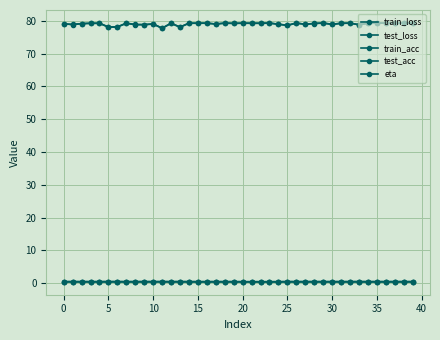

Reading left to right, transcribe all the data shown in this chart.

train_loss: 0.5	0.5	0.5	0.5	0.5	0.5	0.5	0.5	0.5	0.5	0.5	0.5	0.5	0.5	0.5	0.5	0.5	0.5	0.5	0.5	0.5	0.5	0.5	0.5	0.5	0.5	0.5	0.5	0.5	0.5	0.5	0.5	0.5	0.5	0.5	0.5	0.5	0.5	0.5	0.5
test_loss: 0.5	0.5	0.5	0.5	0.5	0.5	0.5	0.5	0.5	0.5	0.5	0.5	0.5	0.5	0.5	0.5	0.5	0.5	0.5	0.5	0.5	0.5	0.5	0.4	0.5	0.5	0.5	0.5	0.5	0.4	0.5	0.5	0.5	0.5	0.5	0.4	0.4	0.5	0.4	0.4
train_acc: 79.1	78.8	79.1	79.2	79.2	78.0	78.1	79.2	78.8	78.8	79.0	77.7	79.2	78.0	79.2	79.2	79.3	79.0	79.3	79.2	79.2	79.2	79.2	79.3	78.9	78.6	79.3	78.9	79.2	79.3	78.9	79.2	79.3	78.8	79.2	79.3	79.3	79.2	79.3	79.3
test_acc: 79.0	78.9	79.1	79.2	79.2	78.1	78.2	79.3	78.9	78.8	79.0	77.8	79.3	78.1	79.3	79.3	79.3	79.0	79.3	79.2	79.3	79.3	79.3	79.3	79.0	78.6	79.3	78.9	79.2	79.3	78.9	79.3	79.3	78.8	79.2	79.3	79.3	79.2	79.3	79.3
eta: 0.5	0.5	0.5	0.5	0.5	0.5	0.5	0.5	0.5	0.5	0.5	0.5	0.5	0.5	0.5	0.5	0.5	0.5	0.5	0.5	0.5	0.5	0.5	0.5	0.5	0.5	0.5	0.5	0.5	0.5	0.5	0.5	0.5	0.5	0.5	0.5	0.5	0.5	0.5	0.5